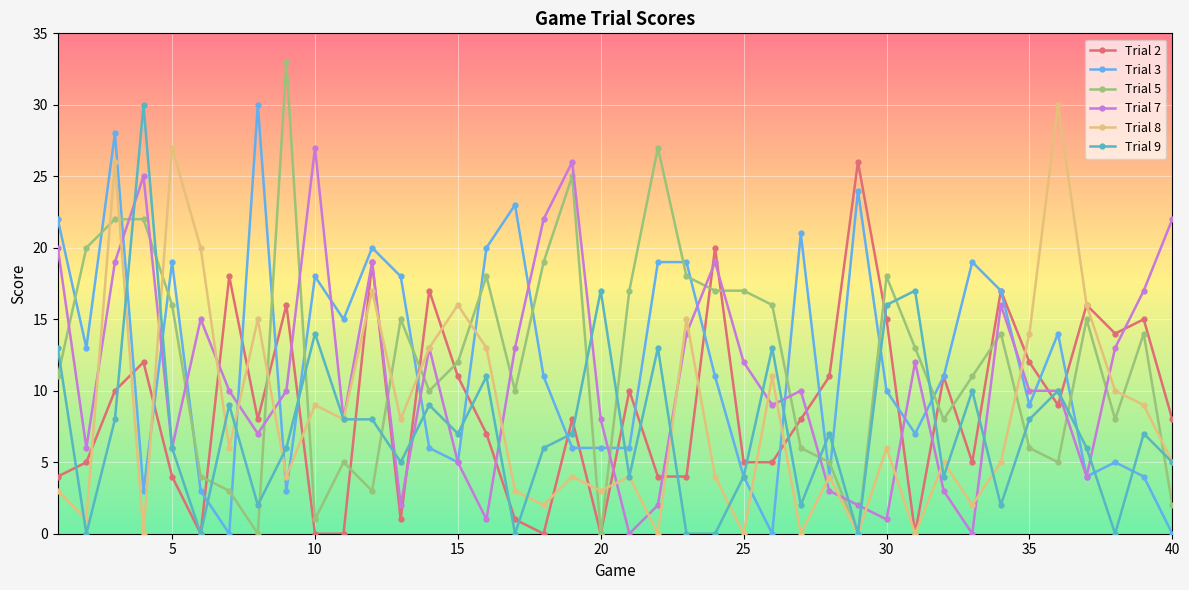

What is the sum of all Trial 3 values?

477